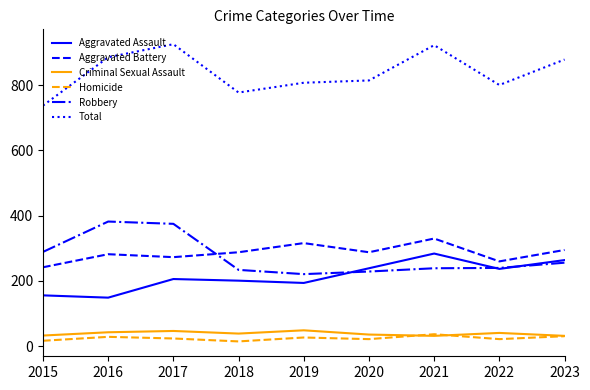

Which series has the largest total across all categories?

Total